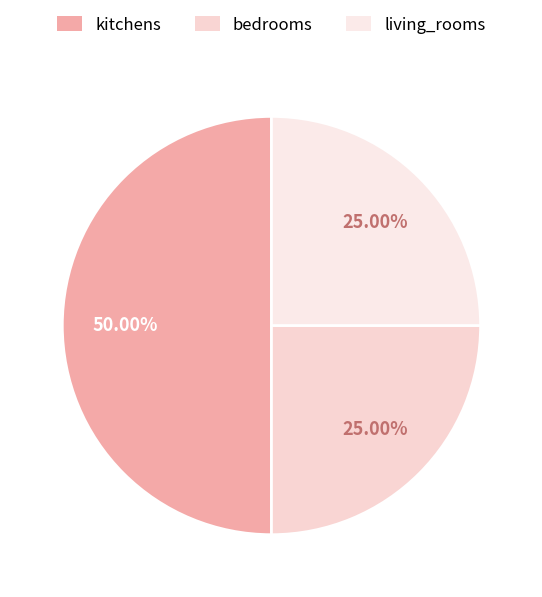

Does living_rooms represent more than half of the total?

No